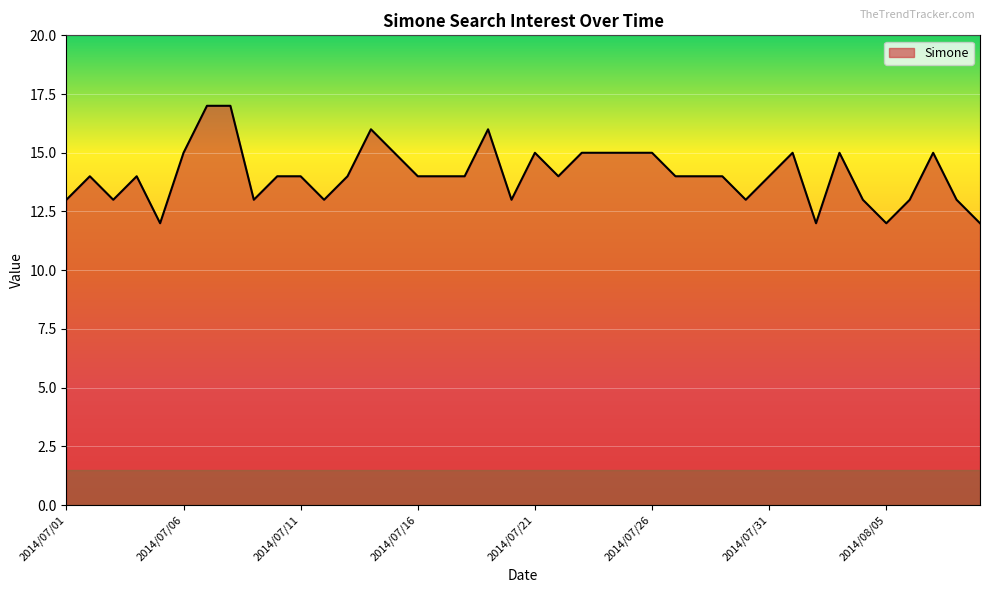

What is the difference between the maximum and minimum values?

5